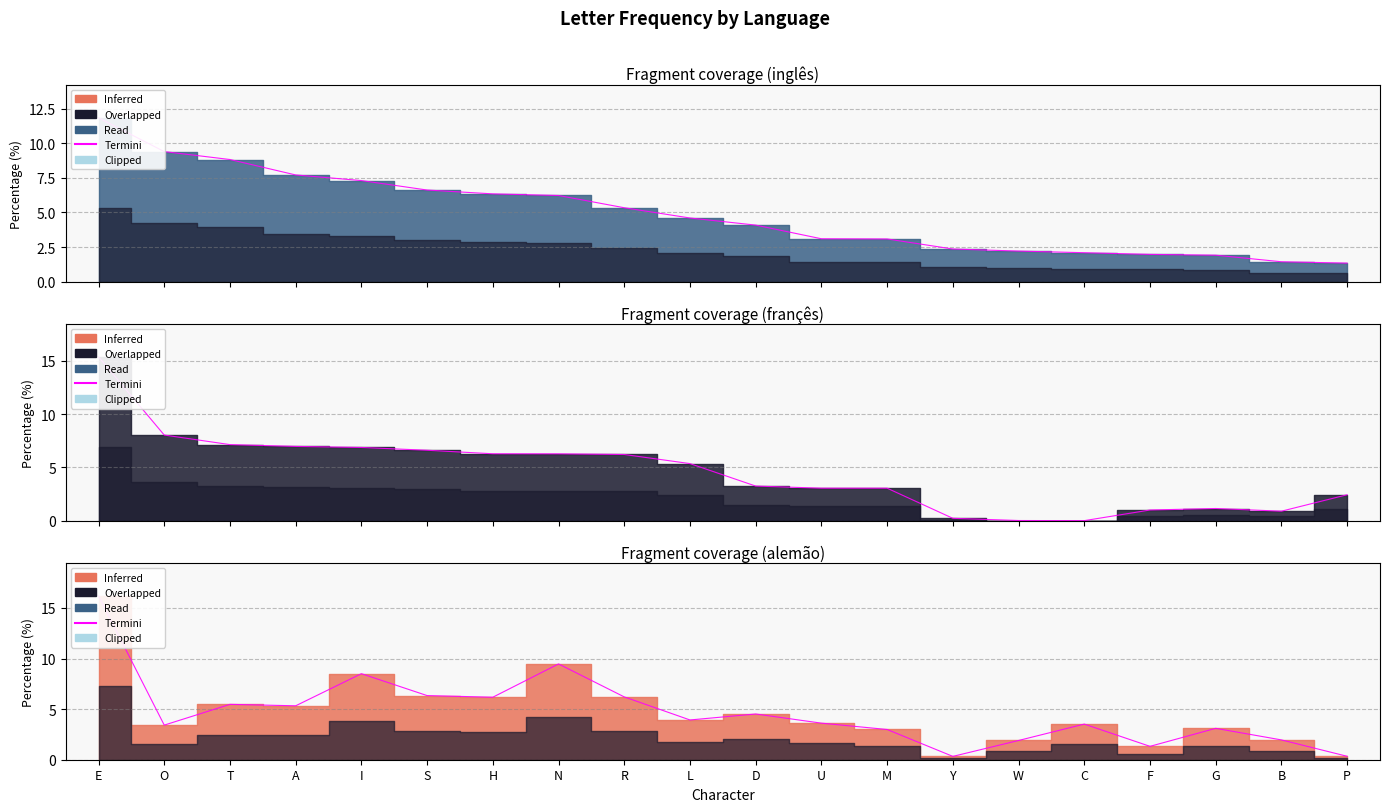

What is the label of the 14th point from the right?

H